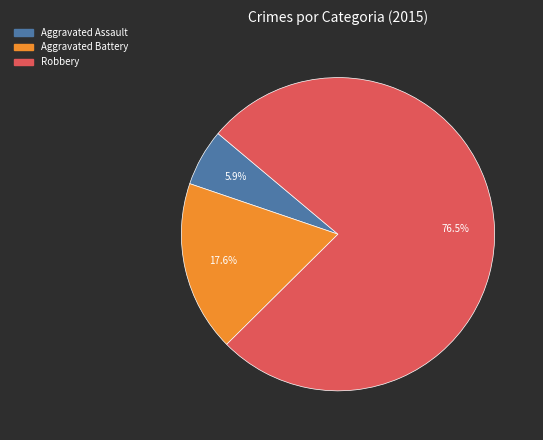

Count the number of slices in the pie.

3